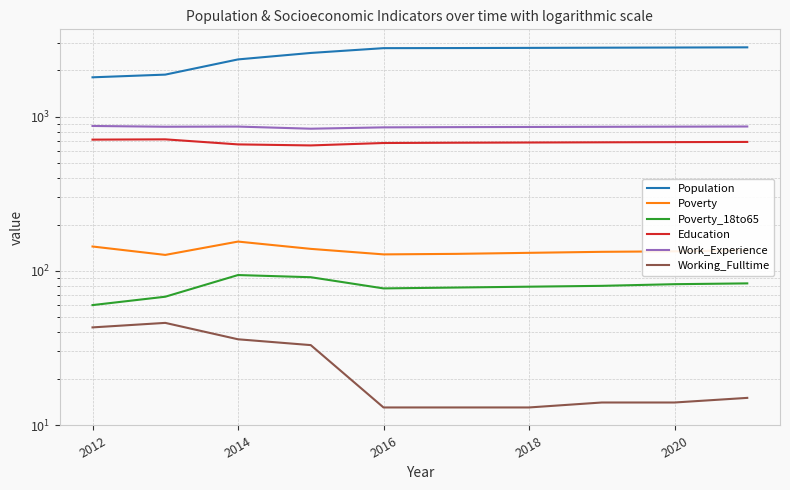

What is the value of the Poverty_18to65 point at the 2nd from the left?

68